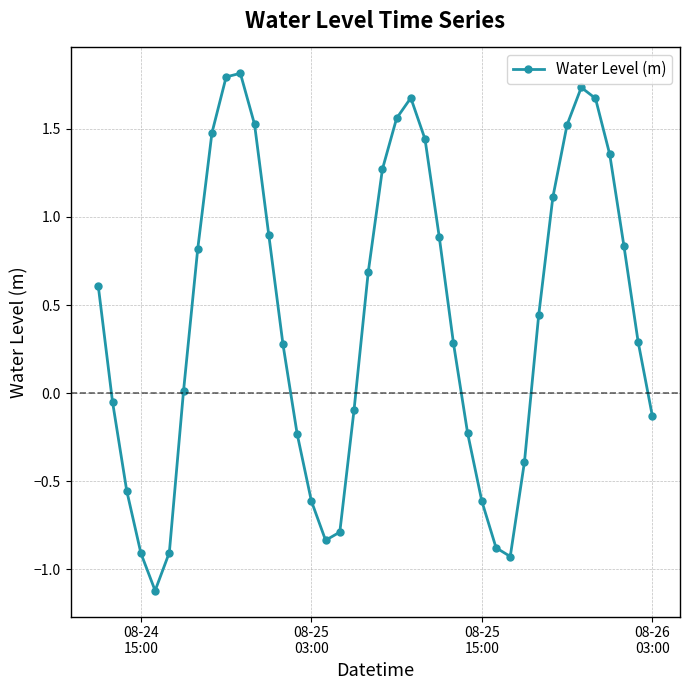

What is the difference between the maximum and minimum values?

2.9